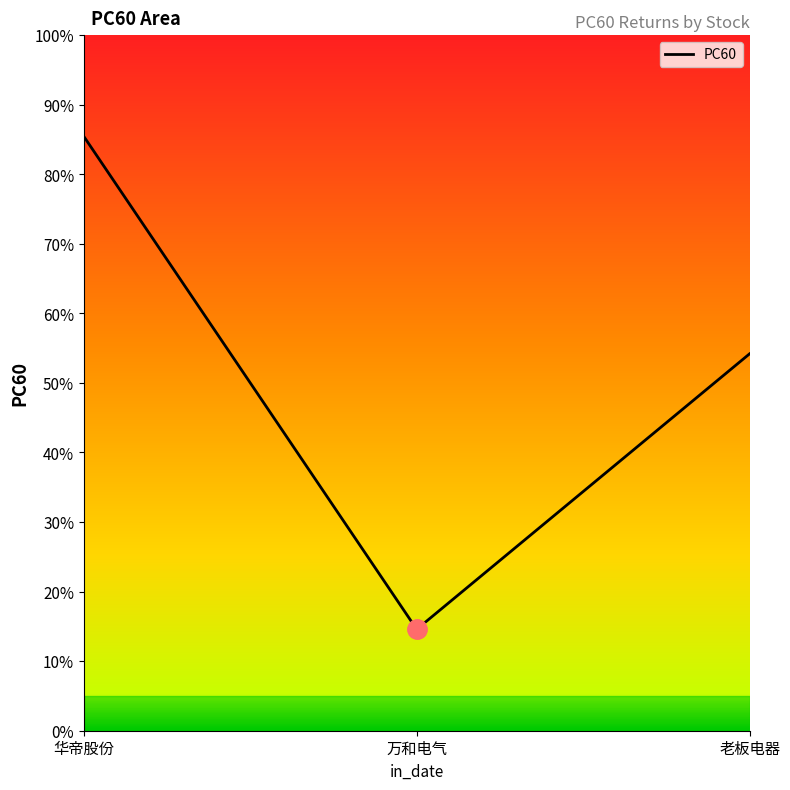

What is the sum of all values?

1.5